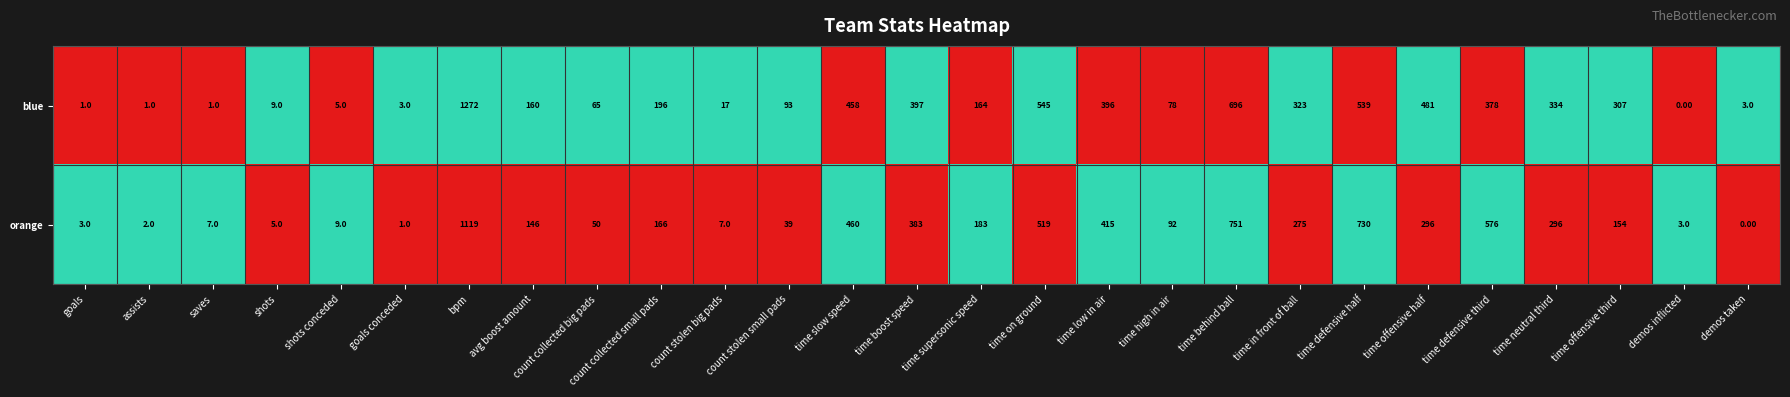

List the series in order of their peak value, highest first.

blue, orange